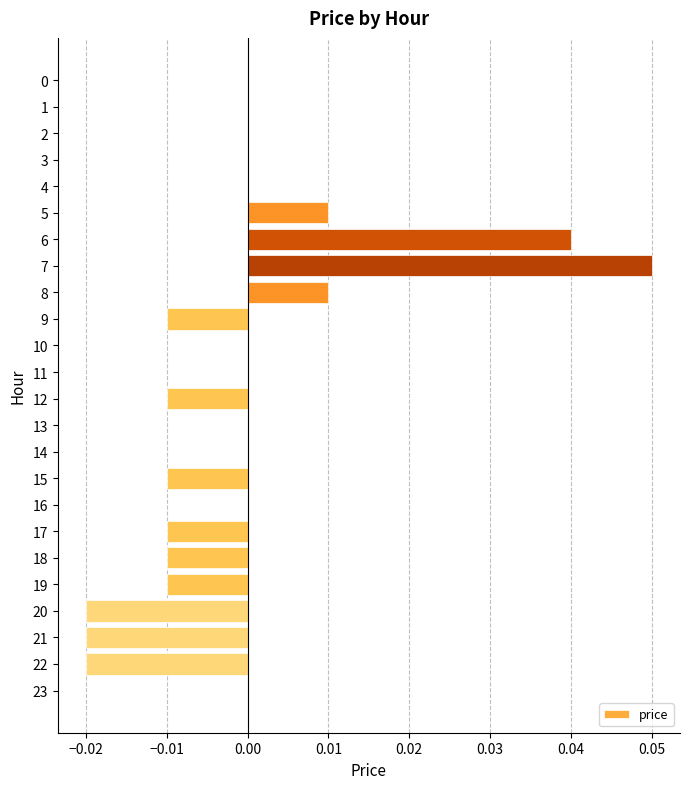

Which label corresponds to the largest value in the chart?

7